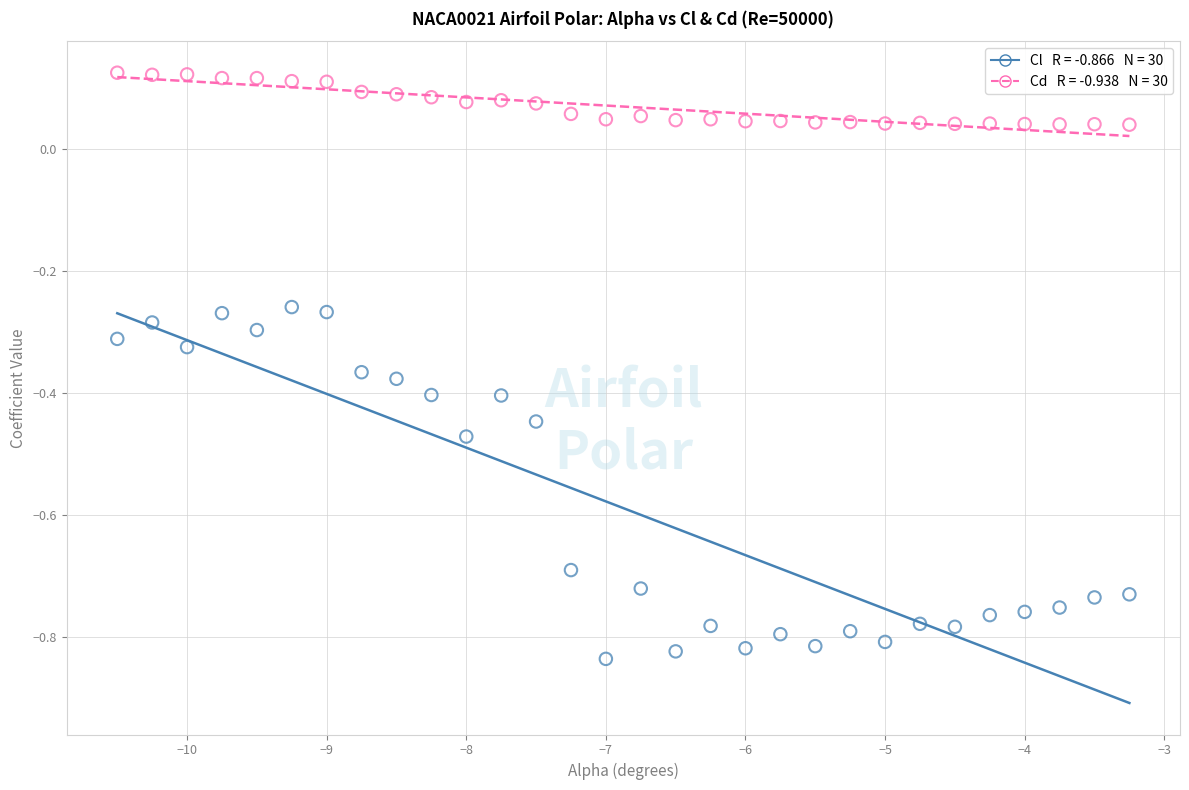

Across all data points, what is the range of X values (max minus min)?

7.2